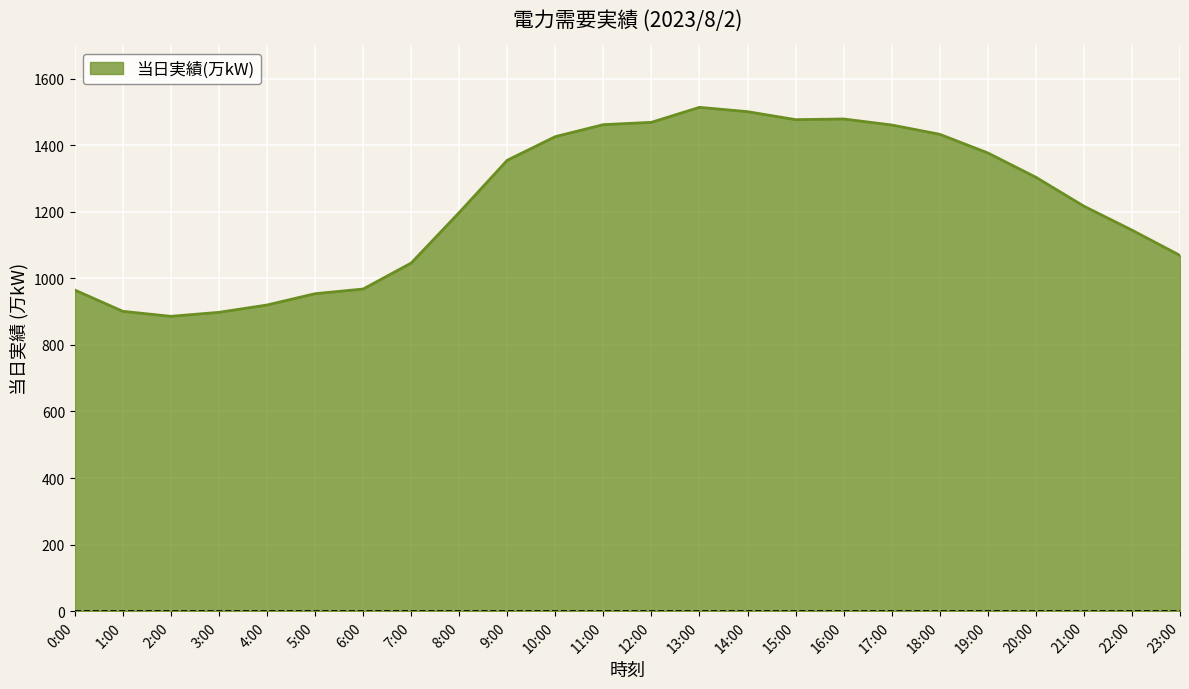

How many lines are shown in the chart?

1